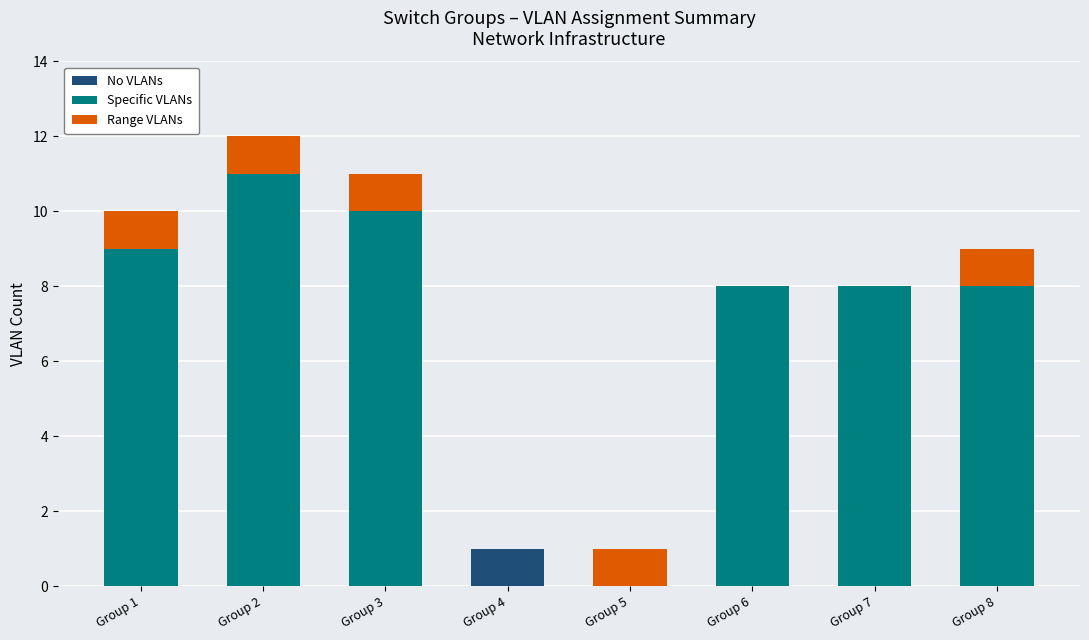

Reading right to left, what are the values for No VLANs?

Group 8=0	Group 7=0	Group 6=0	Group 5=0	Group 4=1	Group 3=0	Group 2=0	Group 1=0